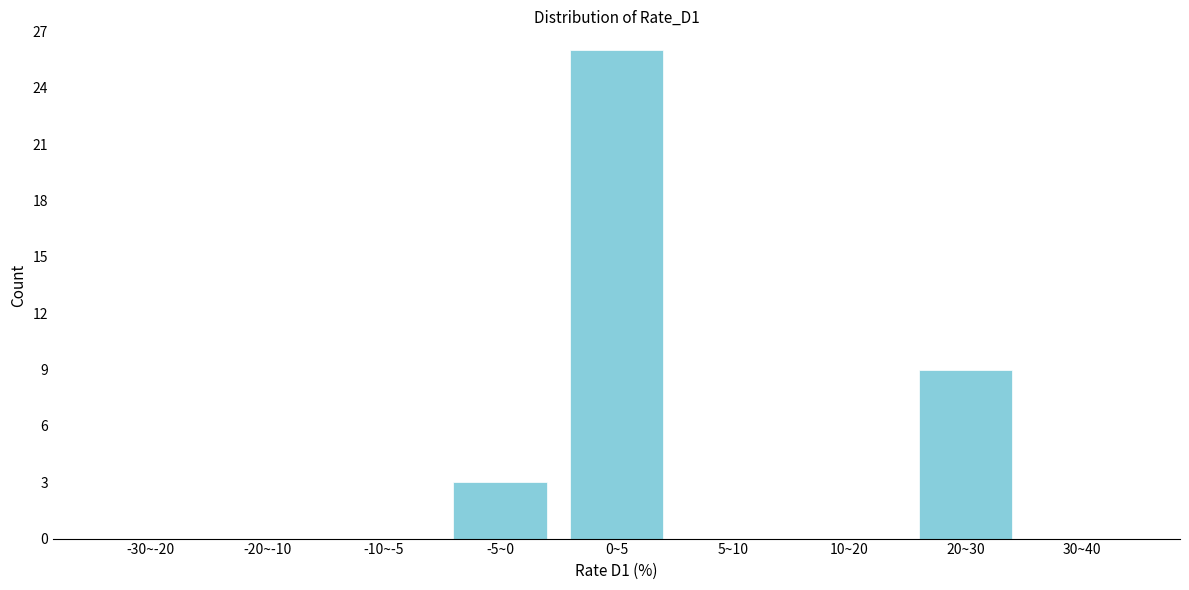

Reading left to right, extract all data points from this chart.

-30~-20=0	-20~-10=0	-10~-5=0	-5~0=3	0~5=26	5~10=0	10~20=0	20~30=9	30~40=0